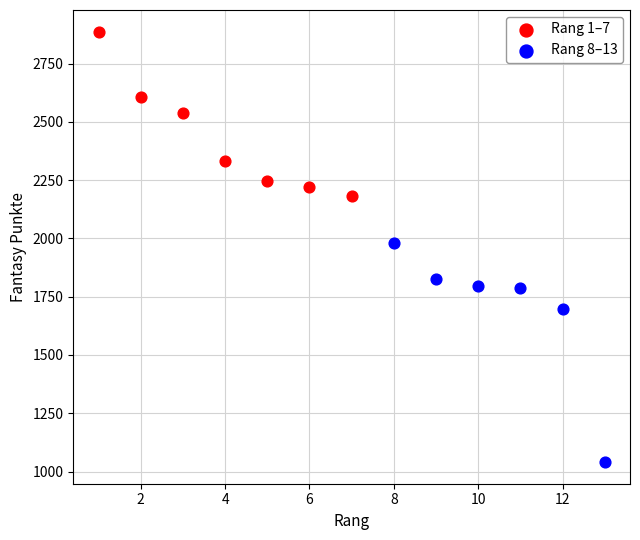

Which series reaches the minimum Y coordinate?

Rang 8–13